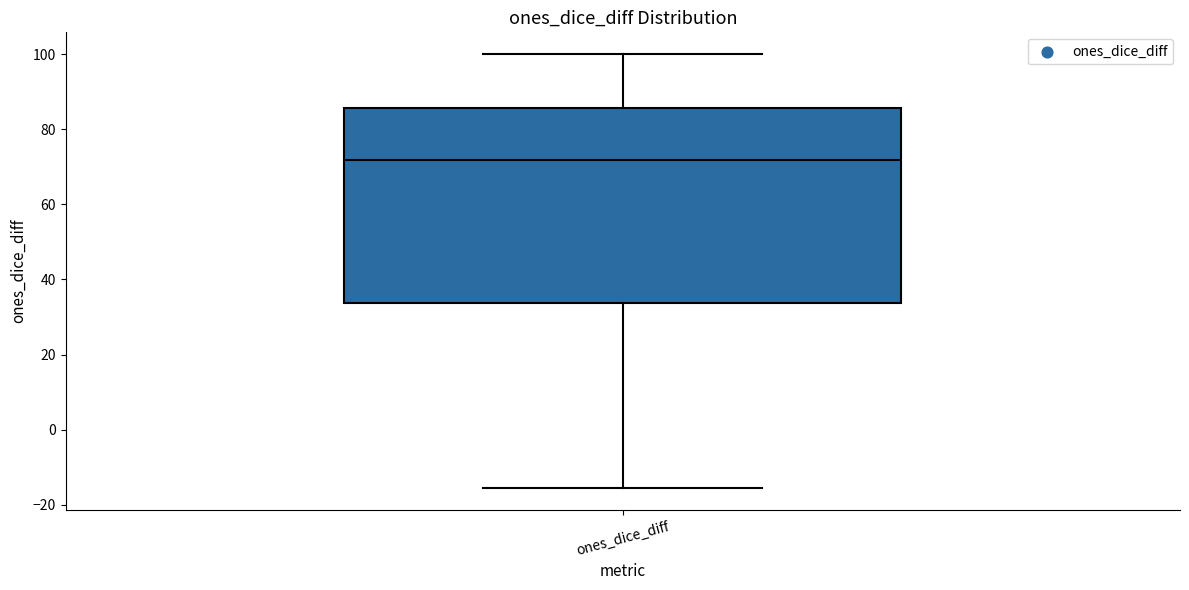

Transcribe this box plot: give where the median line is, the range the box spans, and where the two whiskers end, as read against the y-axis. The values are not printed on the chart, so give them approximately, as read against the axis.

median 72, box 34 to 86, whiskers -16 to 100